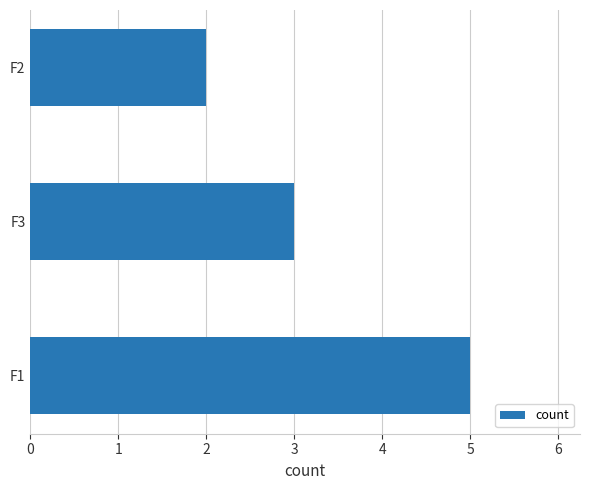

List the labels in order of value, smallest first.

F2, F3, F1